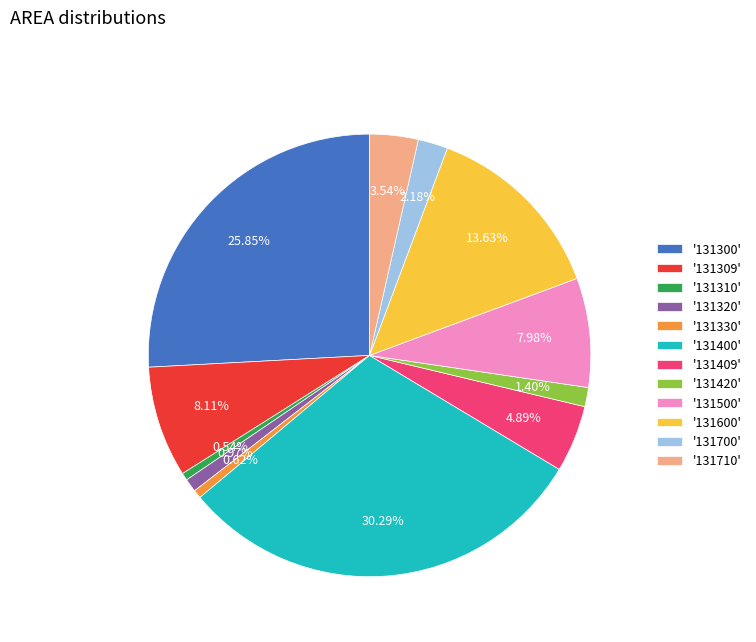

How many slices are in this pie chart?

12